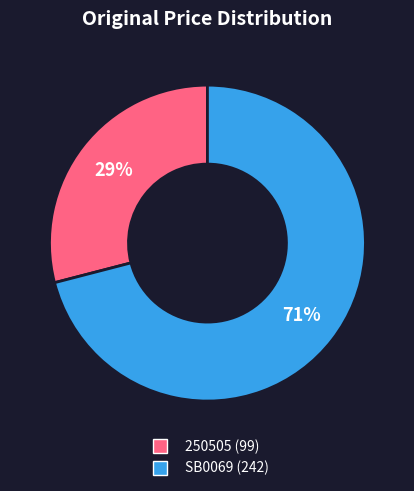

To the nearest percent, what is the combined percentage of 250505 and SB0069?

100%